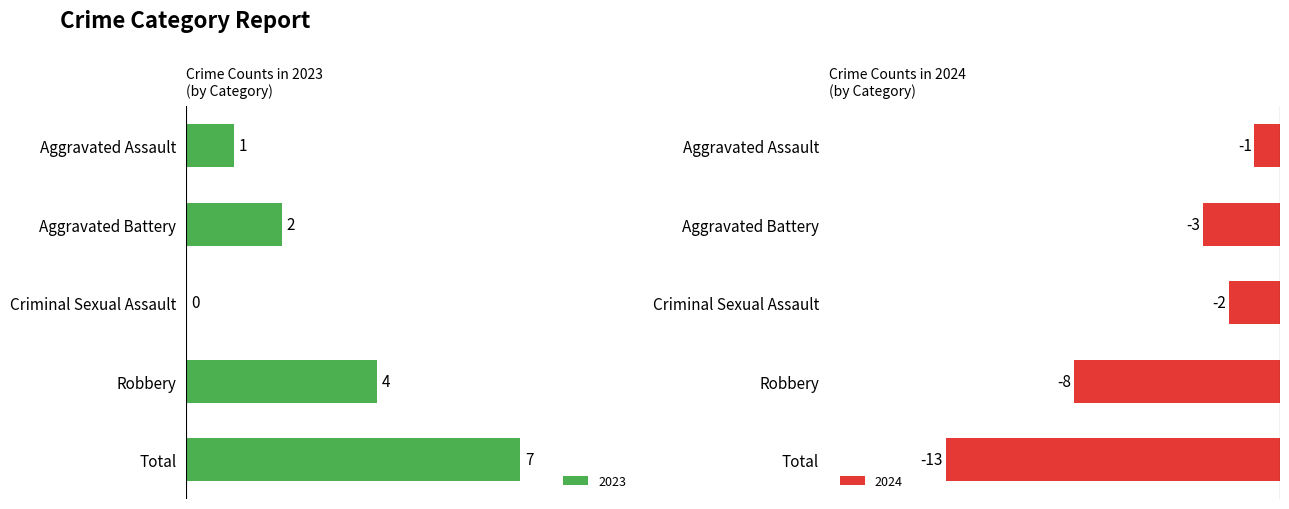

At how many categories does at least one series exceed 8?

1